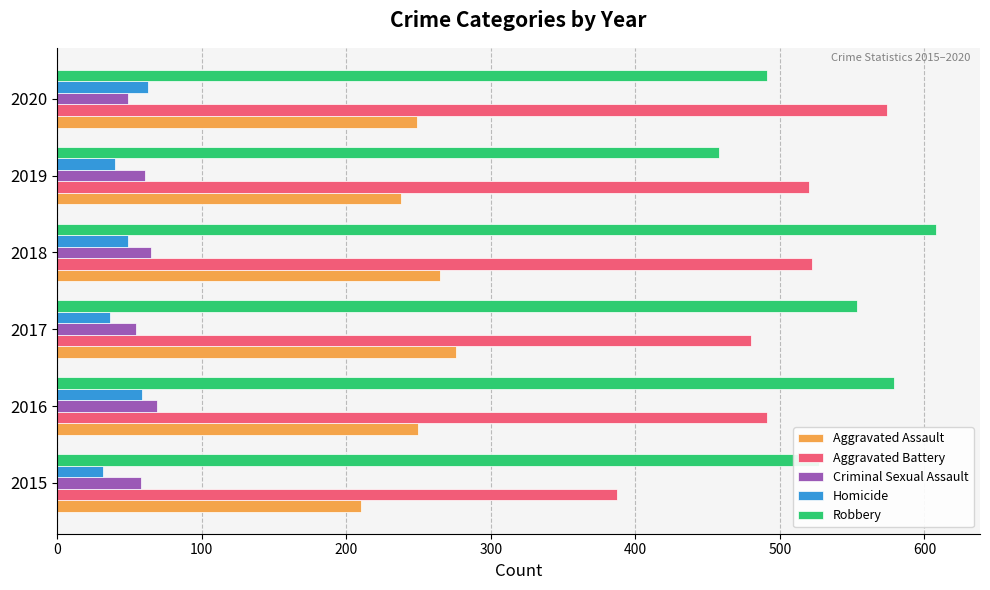

At how many categories does at least one series exceed 113?

6